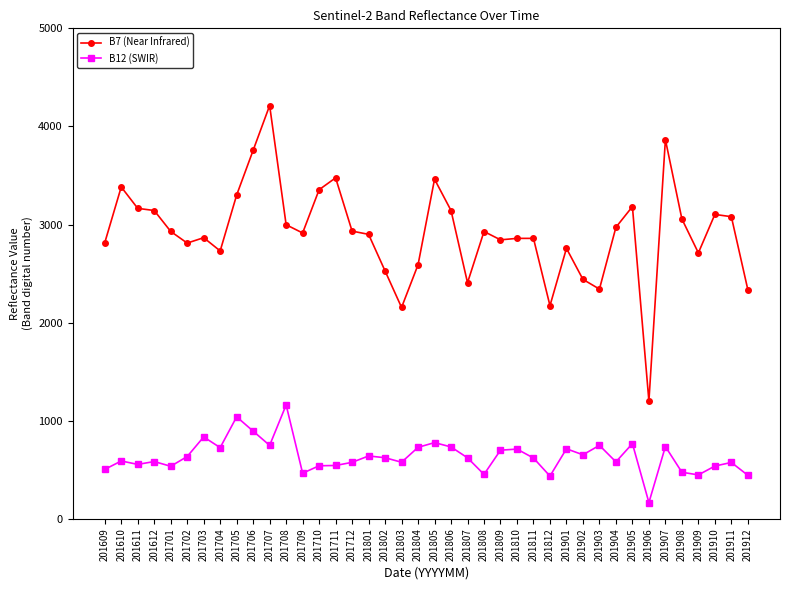

At which category is the sum across all series the highest?

201707